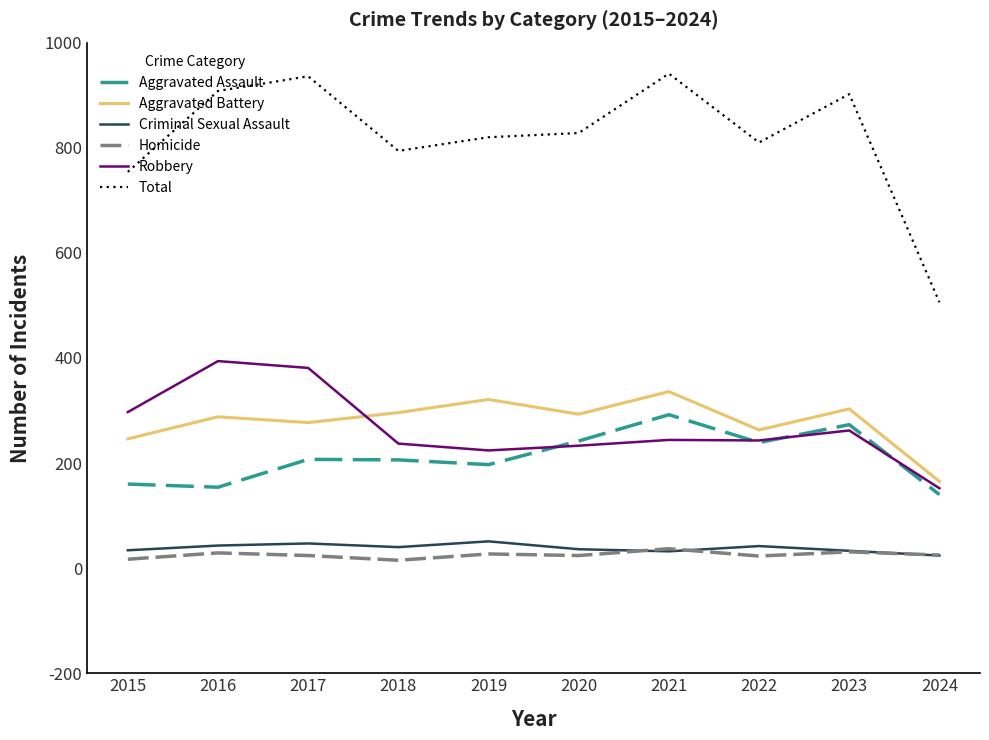

Which series has the largest range (max minus min)?

Total